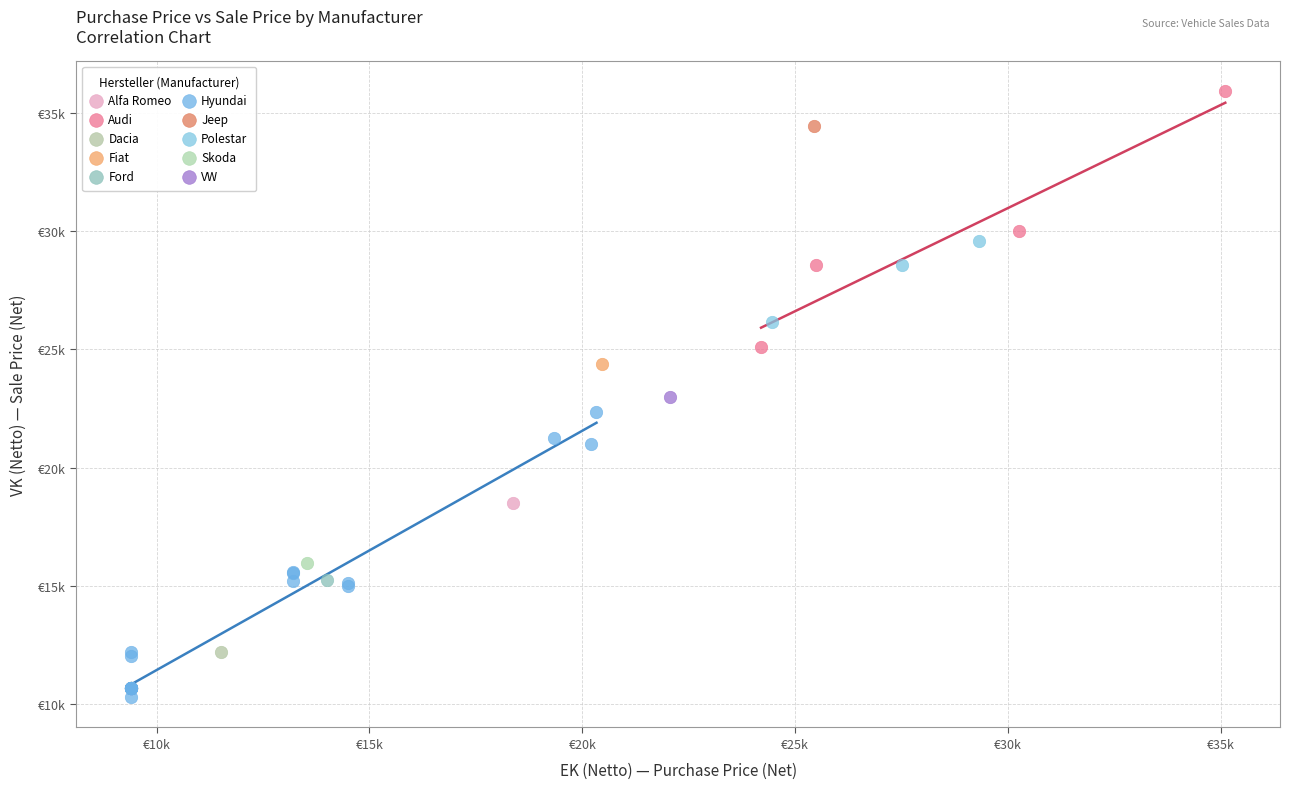

What are all the series names shown in the legend?

Alfa Romeo, Audi, Dacia, Fiat, Ford, Hyundai, Jeep, Polestar, Skoda, VW